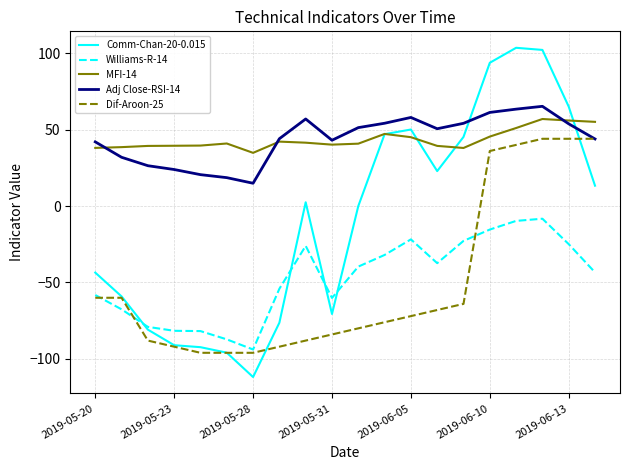

What is the minimum value for Comm-Chan-20-0.015?

-111.8